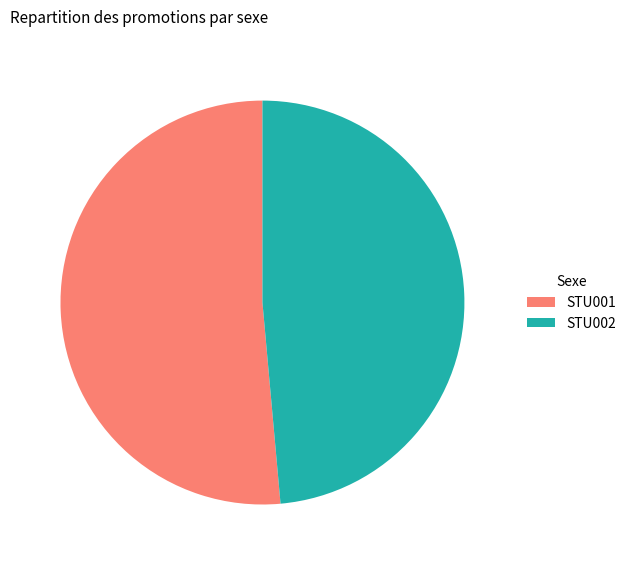

Which category has the biggest portion of the pie?

STU001